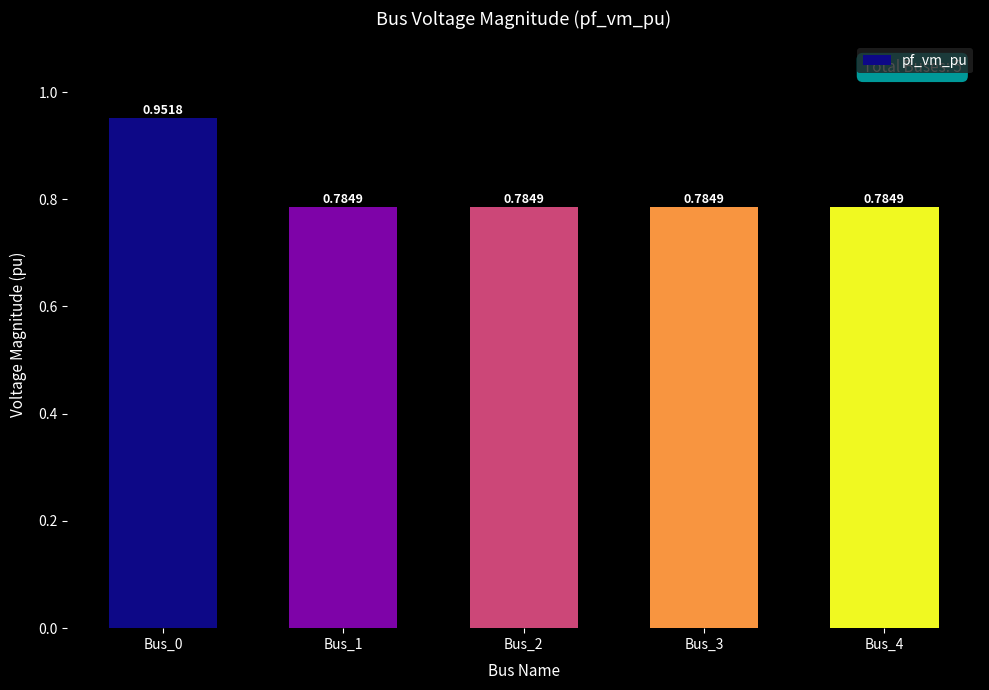

Between Bus_0 and Bus_4, which is larger?

Bus_0